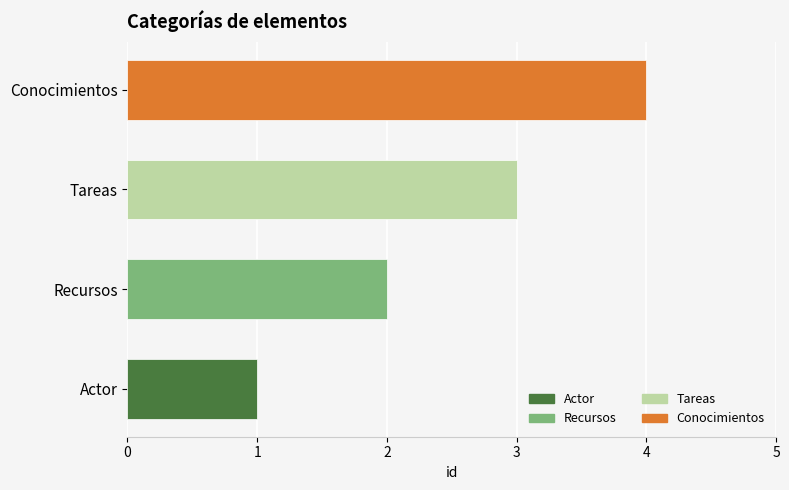

What is the maximum value shown in the chart?

4